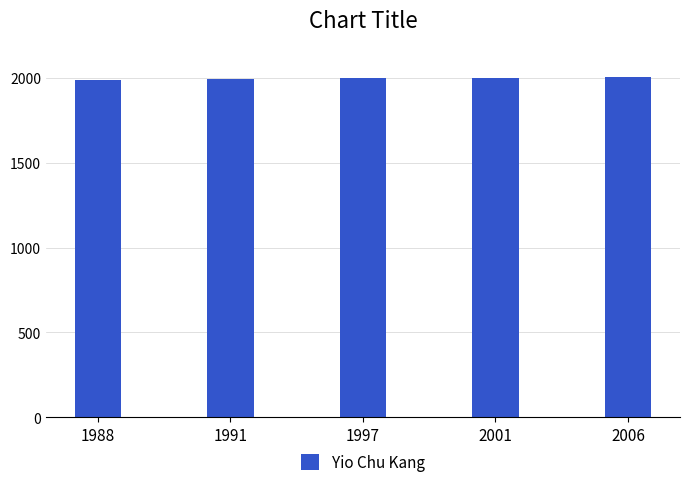

True or false: the data shows 3036 at 1988.

False